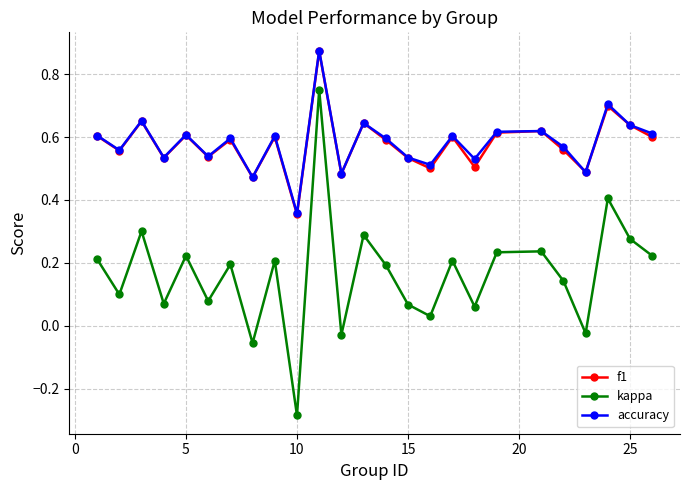

In accuracy, how many points are lower than both neighbors (excluding endpoints)?

9